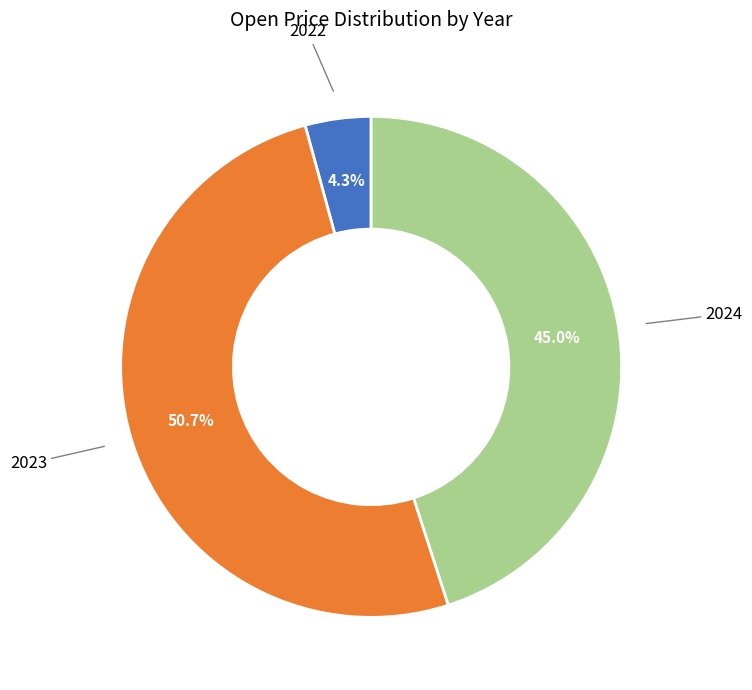

What is the smallest slice in the pie chart?

2022